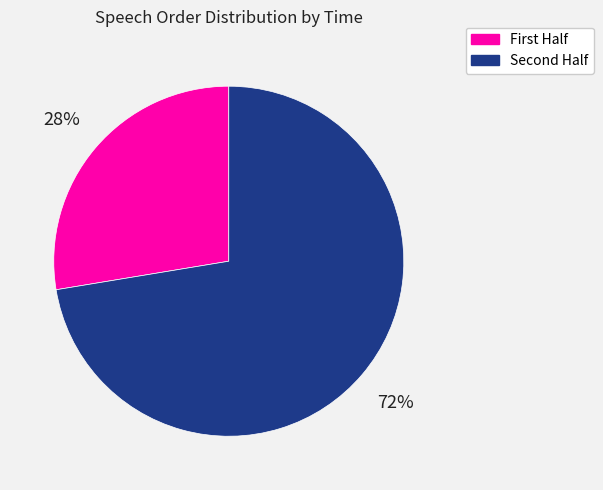

Is there any slice that represents more than half of the pie?

Yes